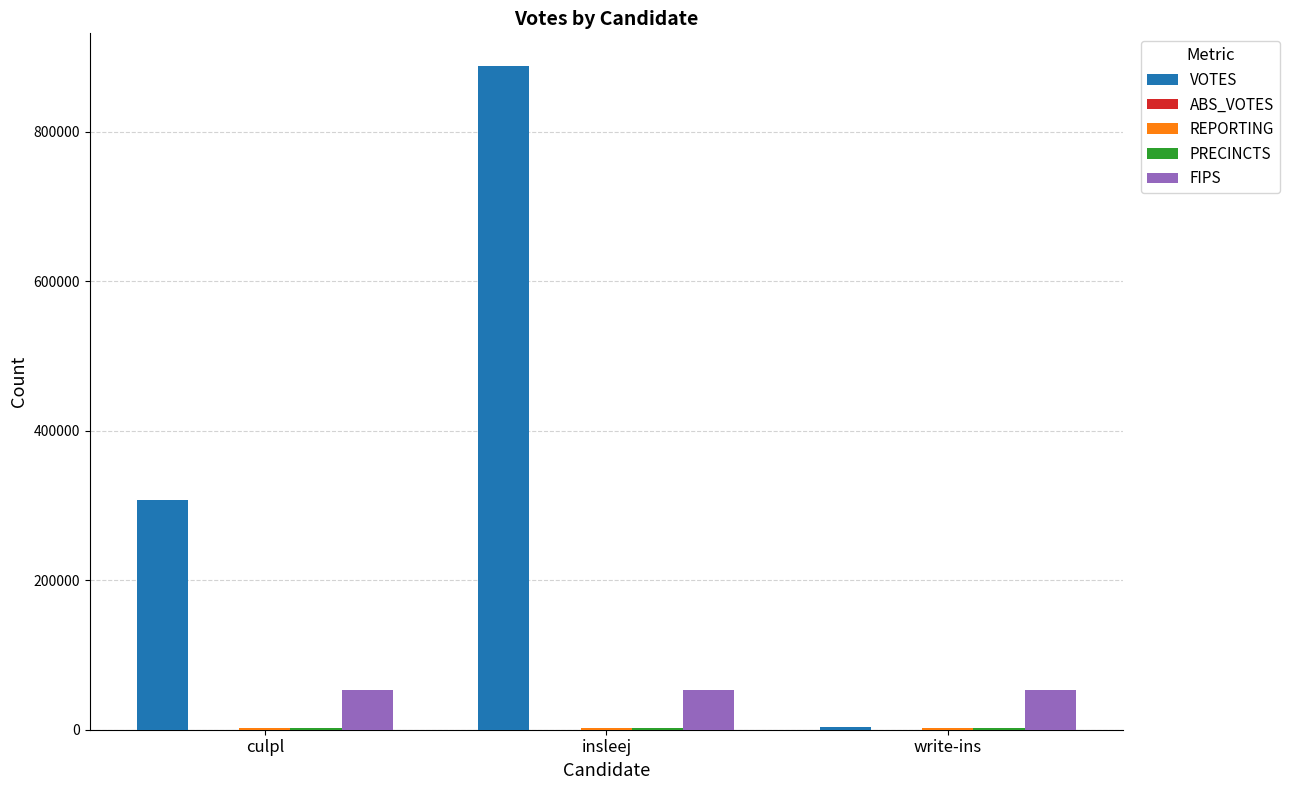

Which series has the largest total across all categories?

VOTES